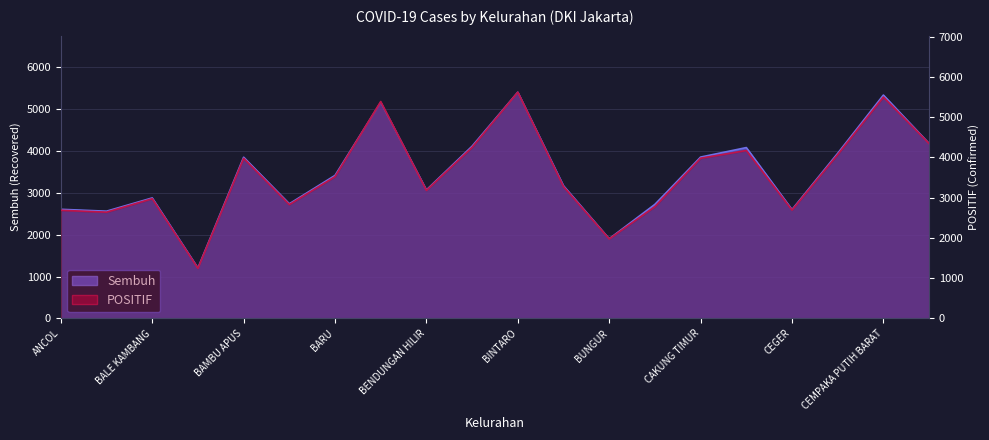

What value does the POSITIF series have at ANGKE?

2639